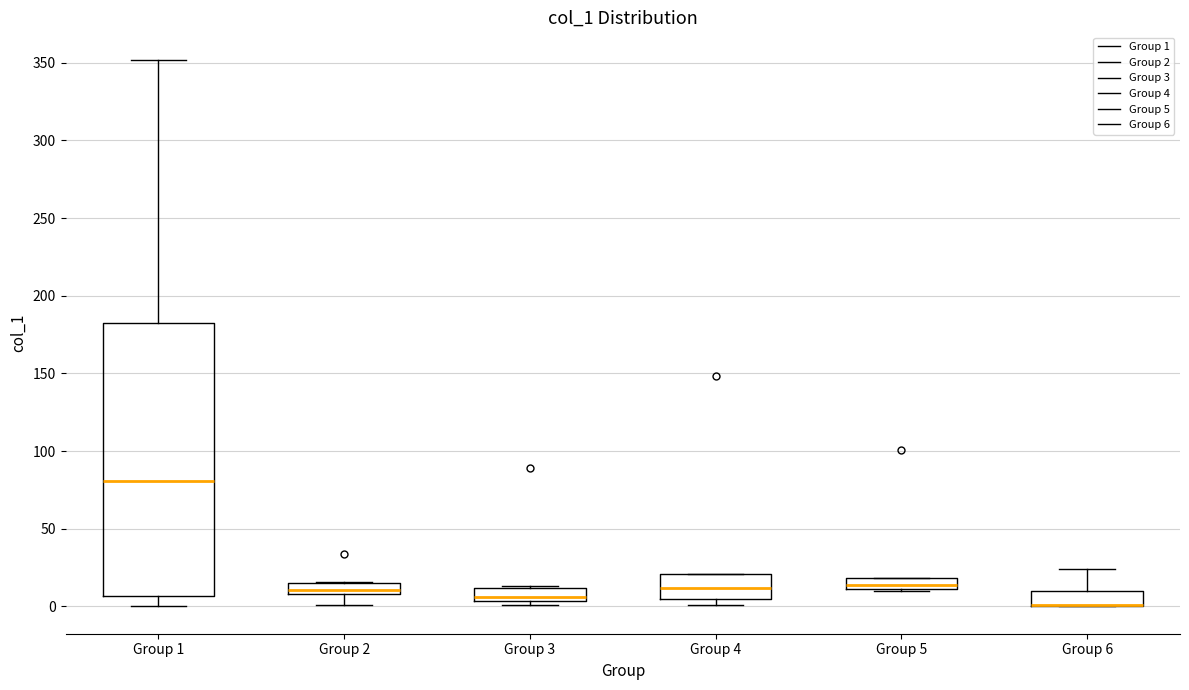

Comparing the boxes themselves (not the whiskers), which one is the tallest?

Group 1